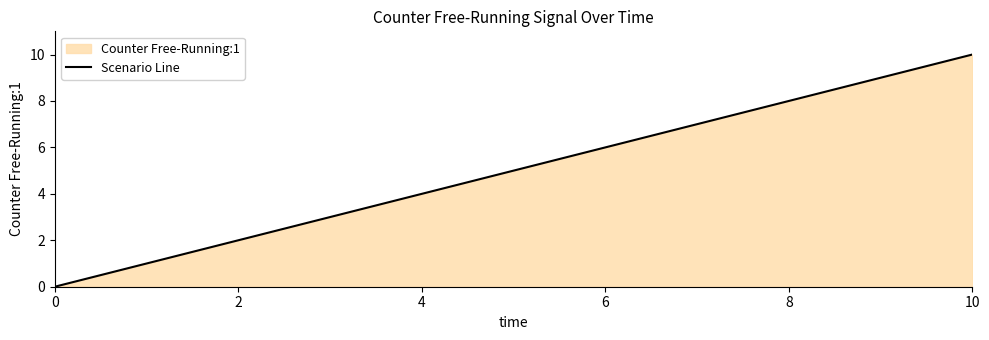

What is the change in value from 2 to 8?

+6